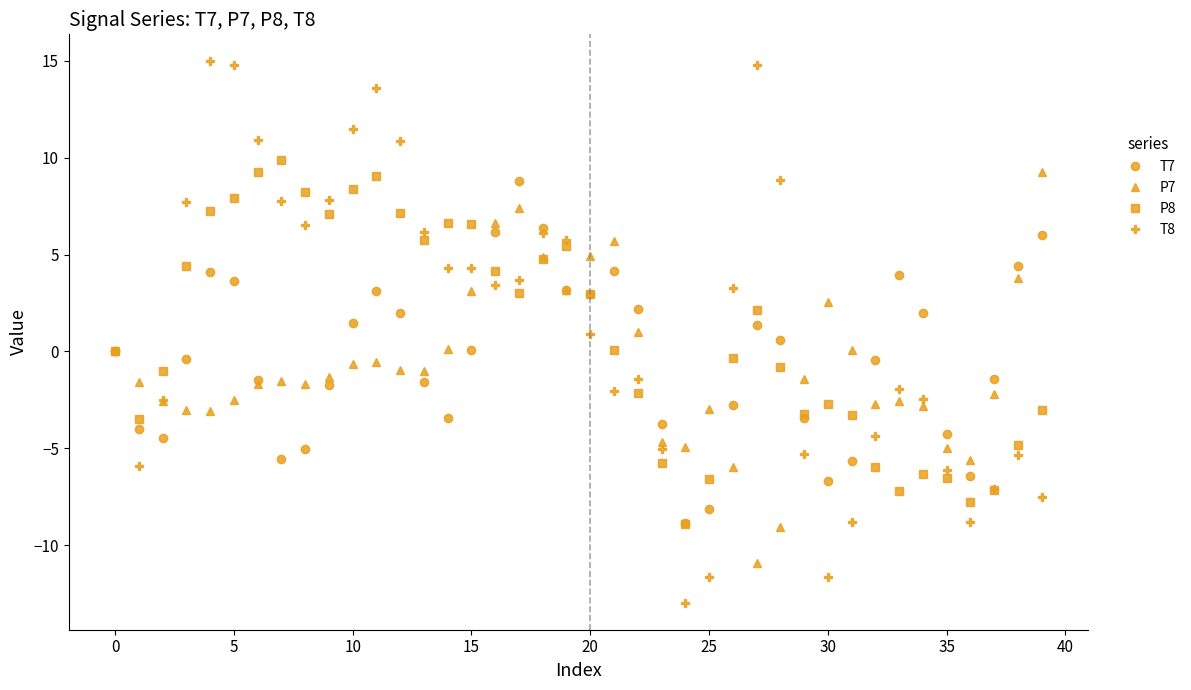

Which series has the widest spread of values?

T8